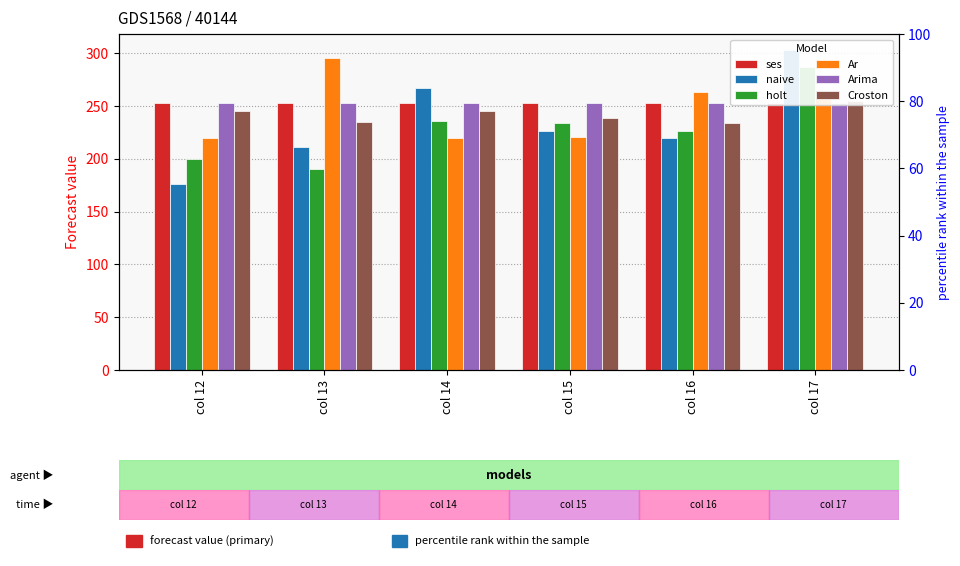

True or false: Ar has a value of 489.6 at col 13.

False